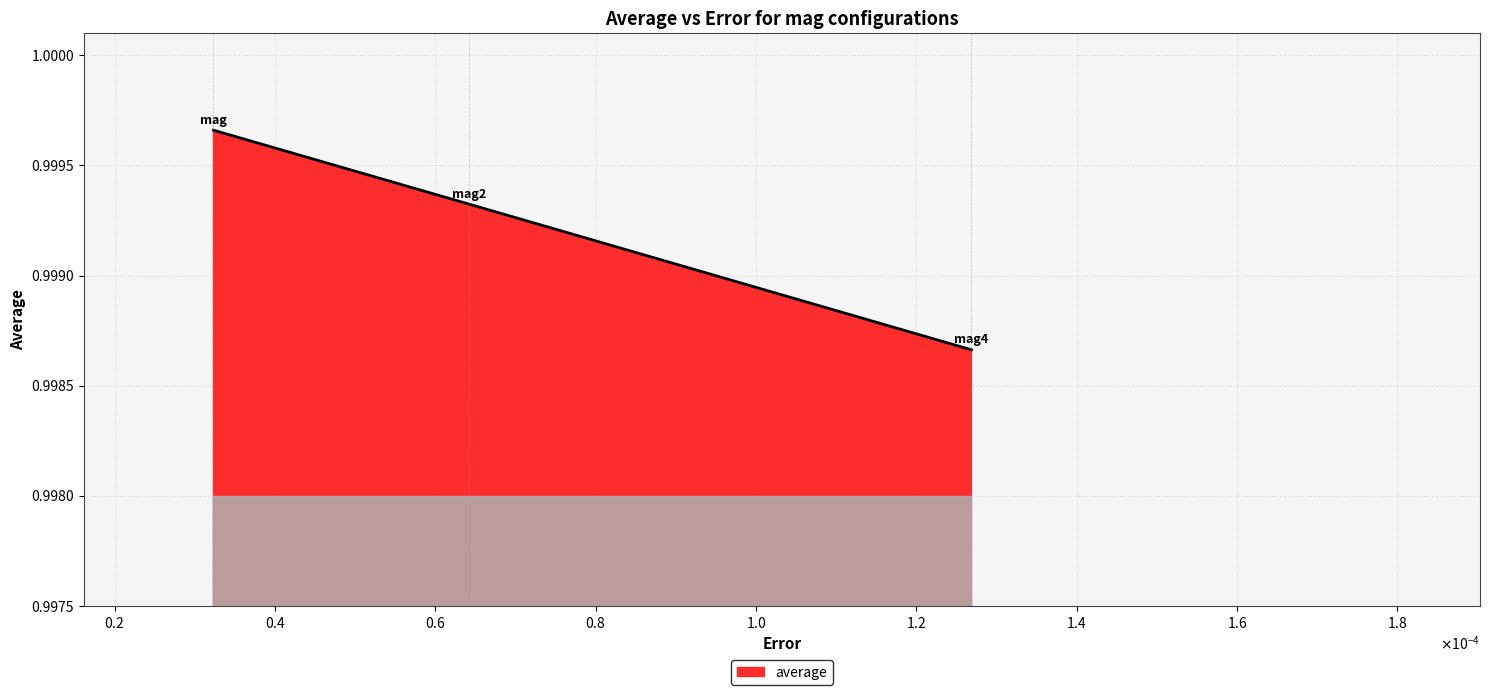

How many values are between 0 and 1?

3